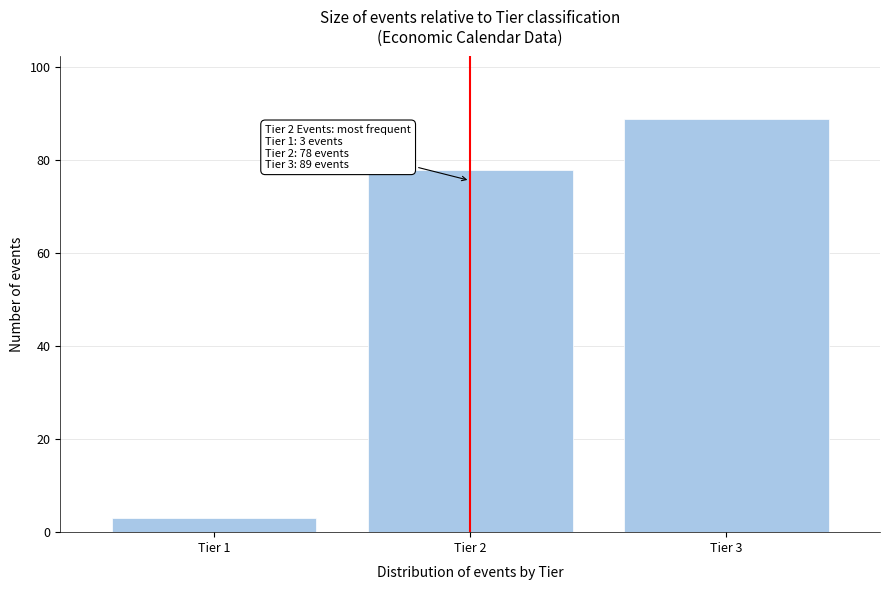

Reading left to right, extract all data points from this chart.

3	78	89